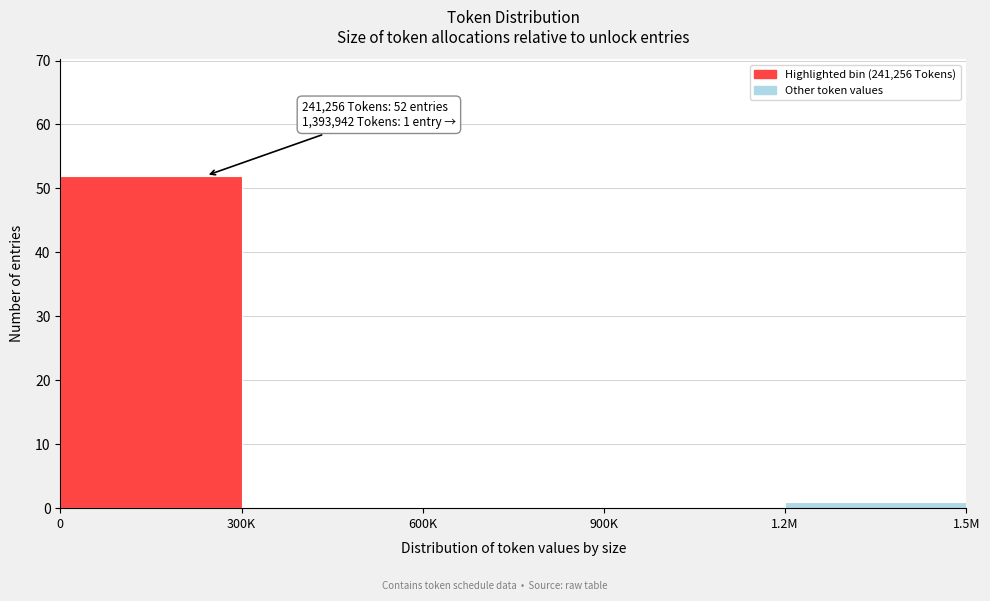

Reading left to right, list all the values displayed in this chart.

0=52	300K=0	600K=0	900K=0	1.2M=1